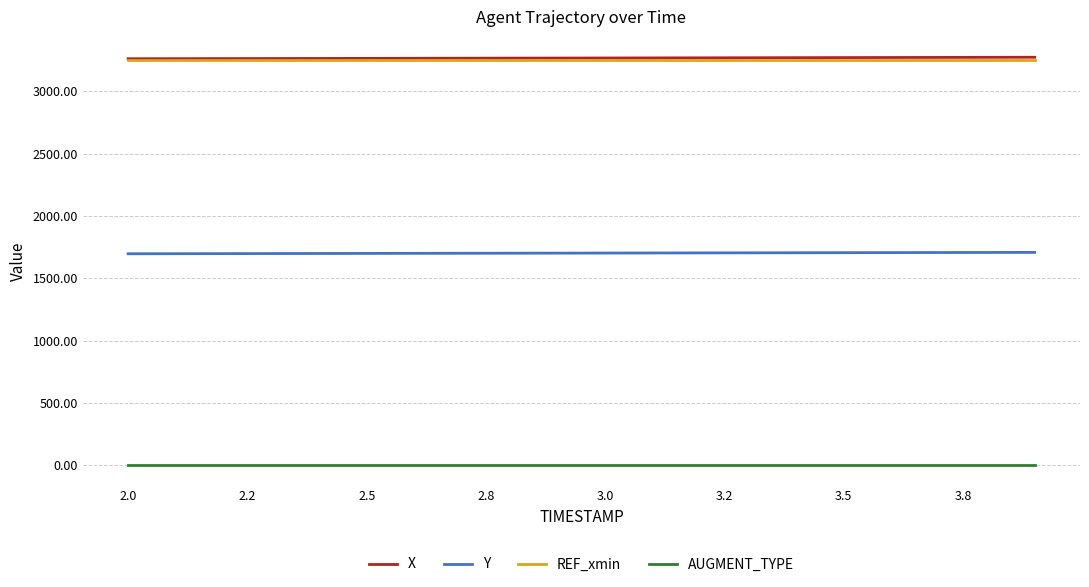

True or false: X and Y cross at least once.

False